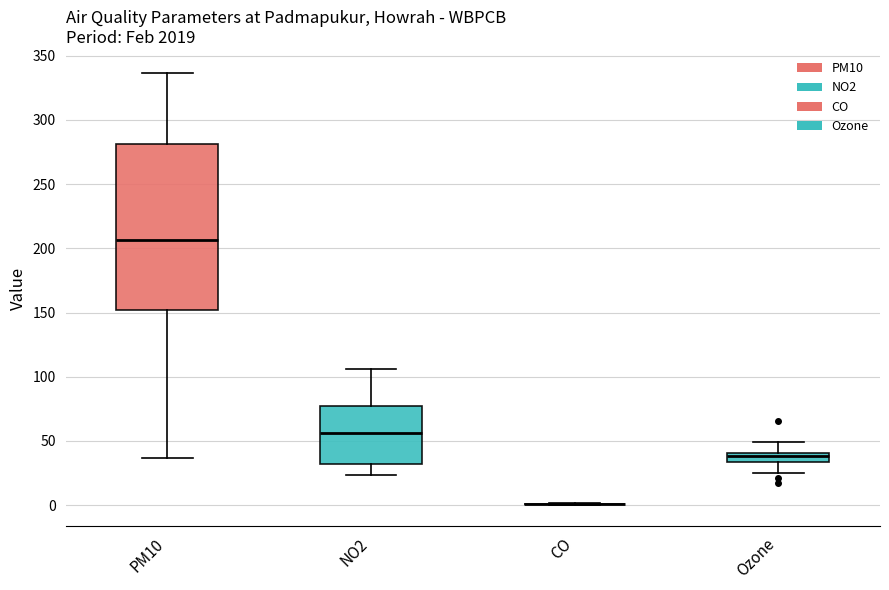

Where is the lower edge of the box for Ozone on the y-axis? The values are not printed on the chart, so give them approximately, as read against the axis.

35